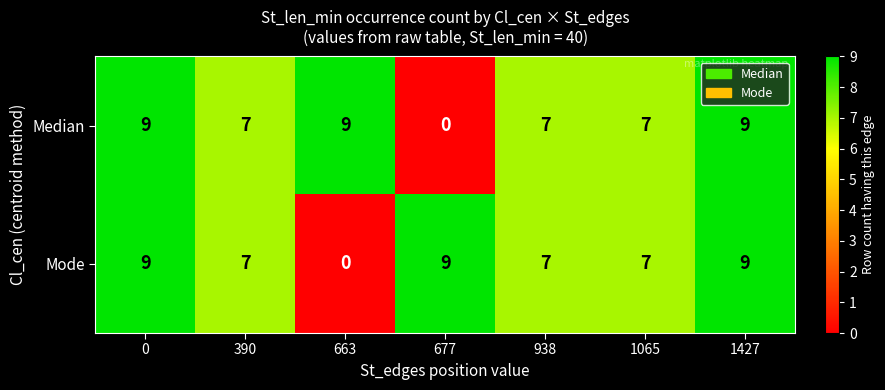

Reading left to right, transcribe all the data shown in this chart.

Median: 0=9	390=7	663=9	677=0	938=7	1065=7	1427=9
Mode: 0=9	390=7	663=0	677=9	938=7	1065=7	1427=9